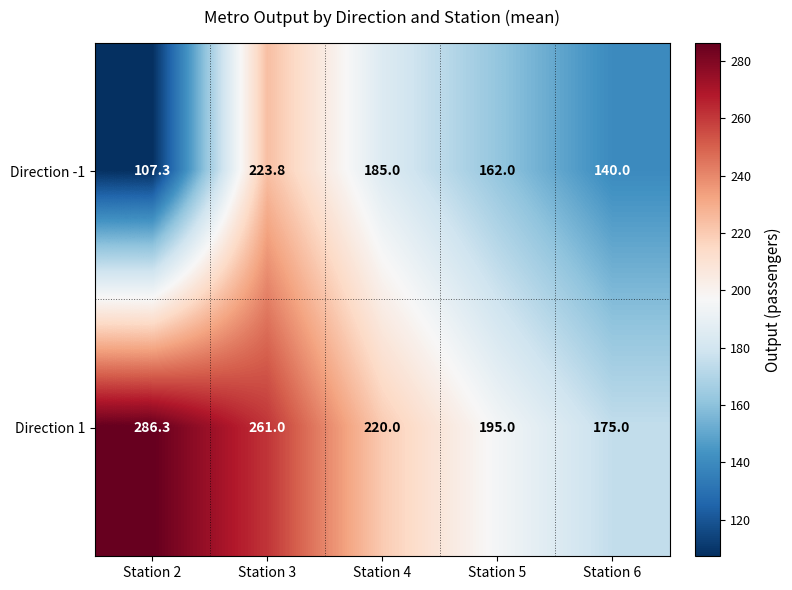

How many series are shown in this chart?

2